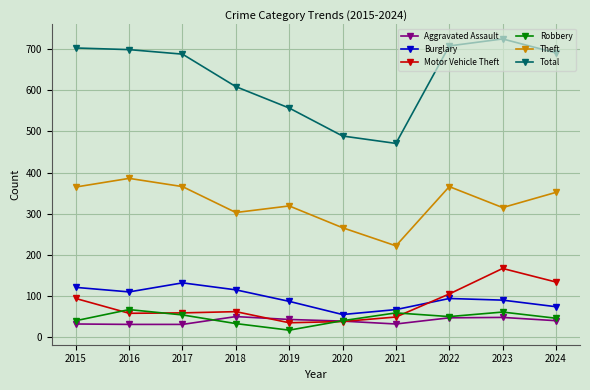

What is the maximum value for Robbery?

67